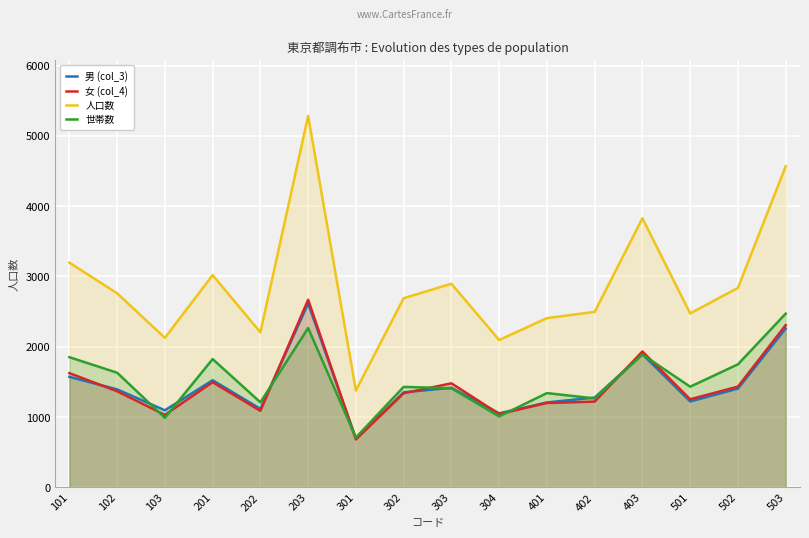

Which series has the widest spread of values?

人口数